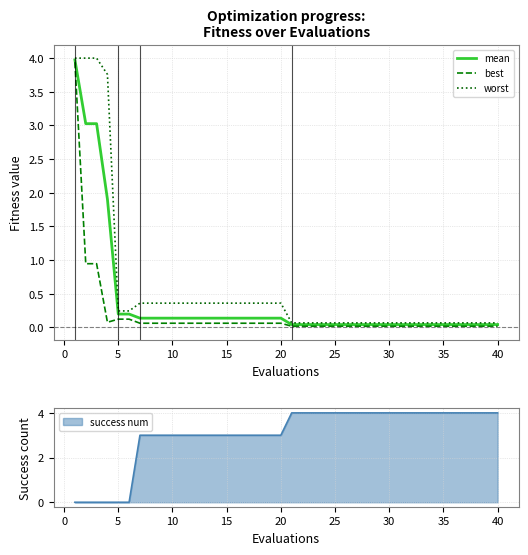

What is the value of the worst point at the 4th from the left?

3.8